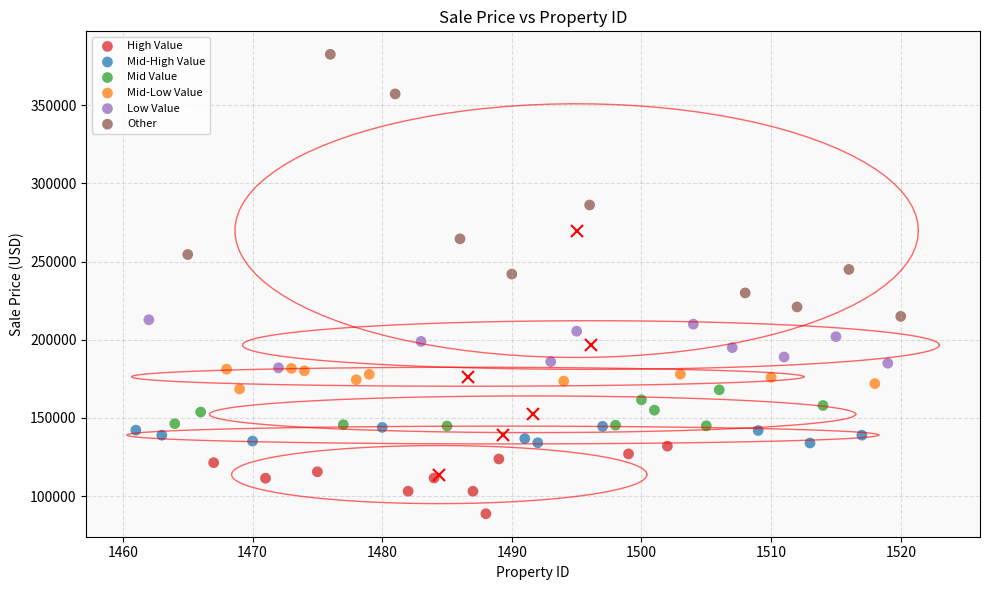

What are all the series names shown in the legend?

High Value, Mid-High Value, Mid Value, Mid-Low Value, Low Value, Other